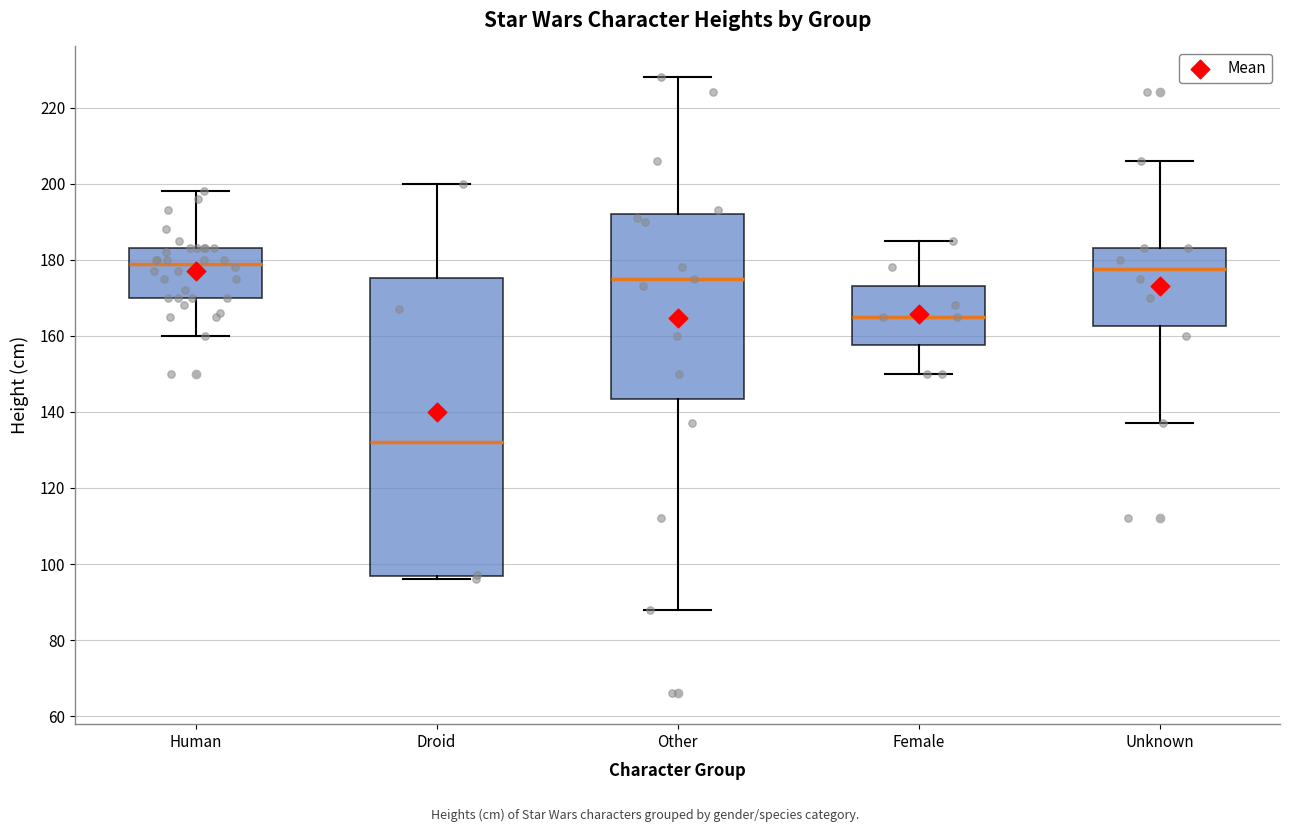

Where is the lower edge of the box for Unknown on the y-axis? The values are not printed on the chart, so give them approximately, as read against the axis.

162